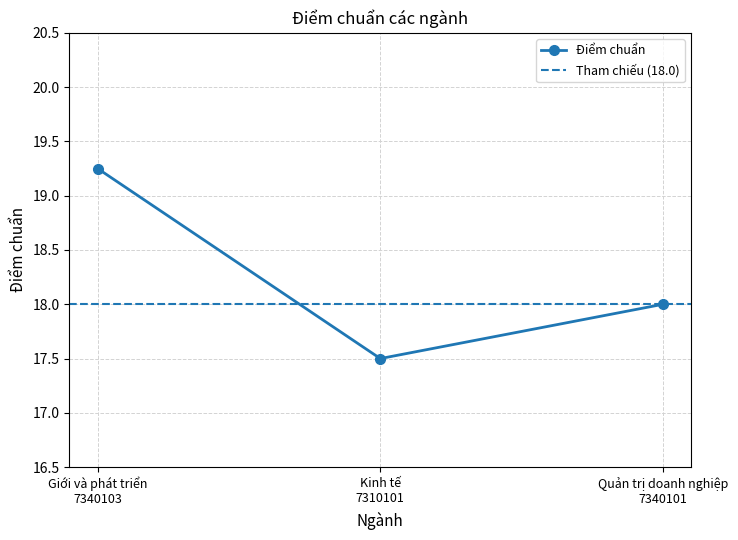

What is the sum of all values?

54.8